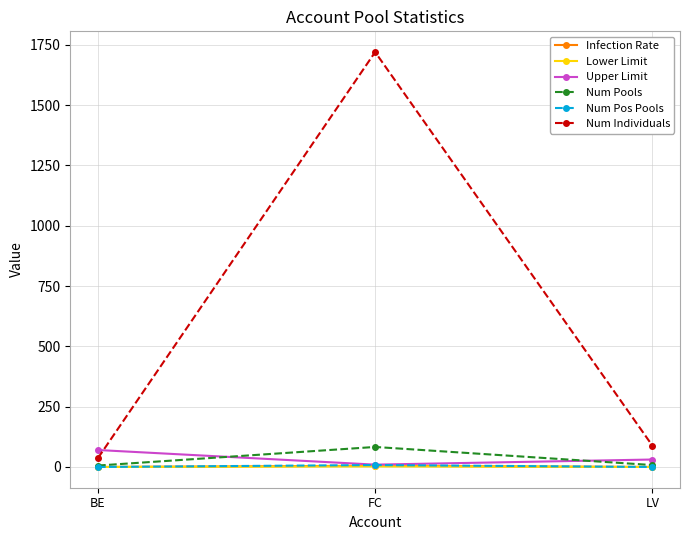

What position from the left is FC?

2